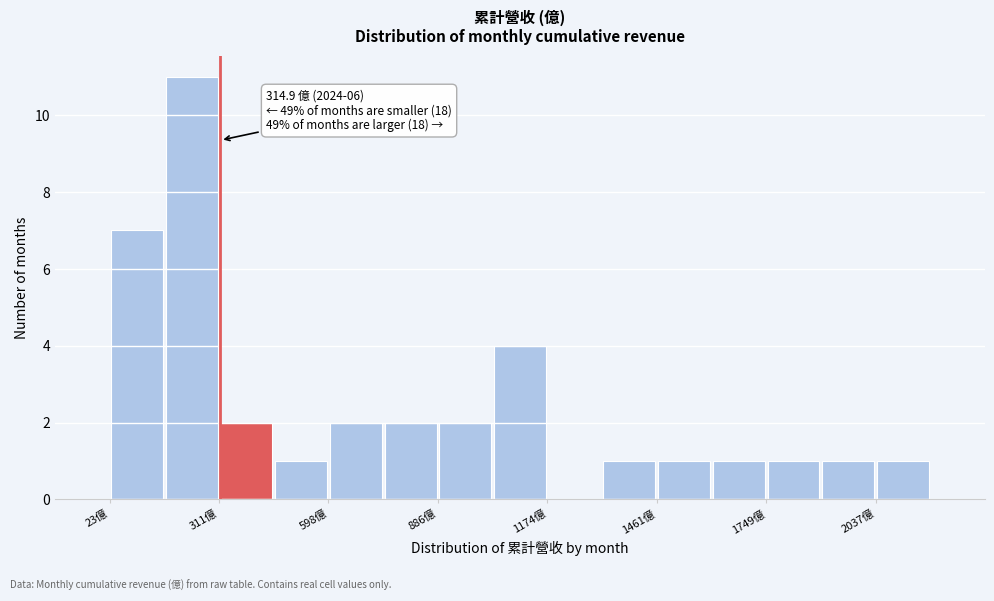

Read against the x-axis, roughly where is the centre of the tallest bar?

250